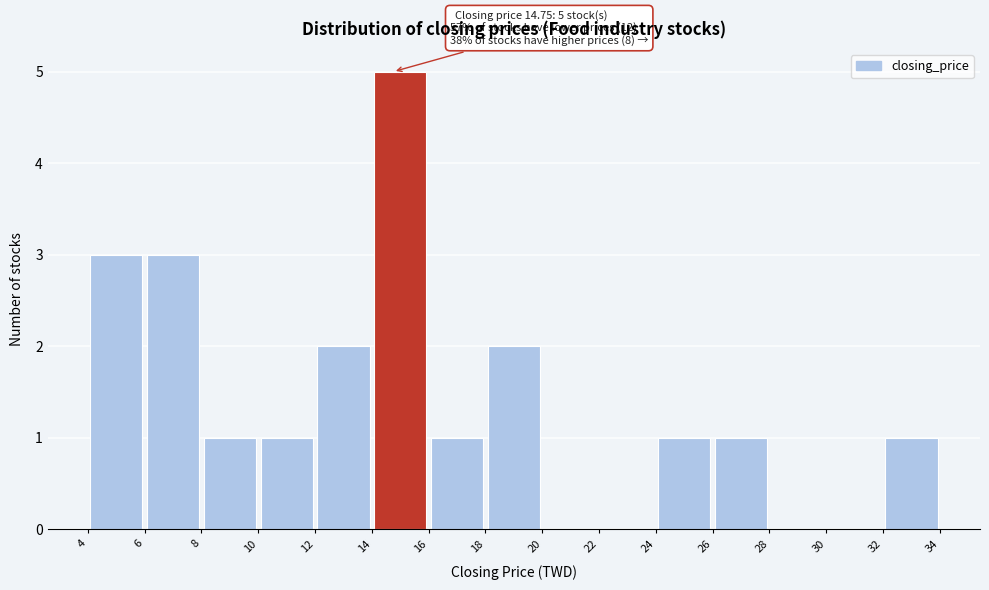

Over which range of the x-axis is the bar tallest?

14 to 16